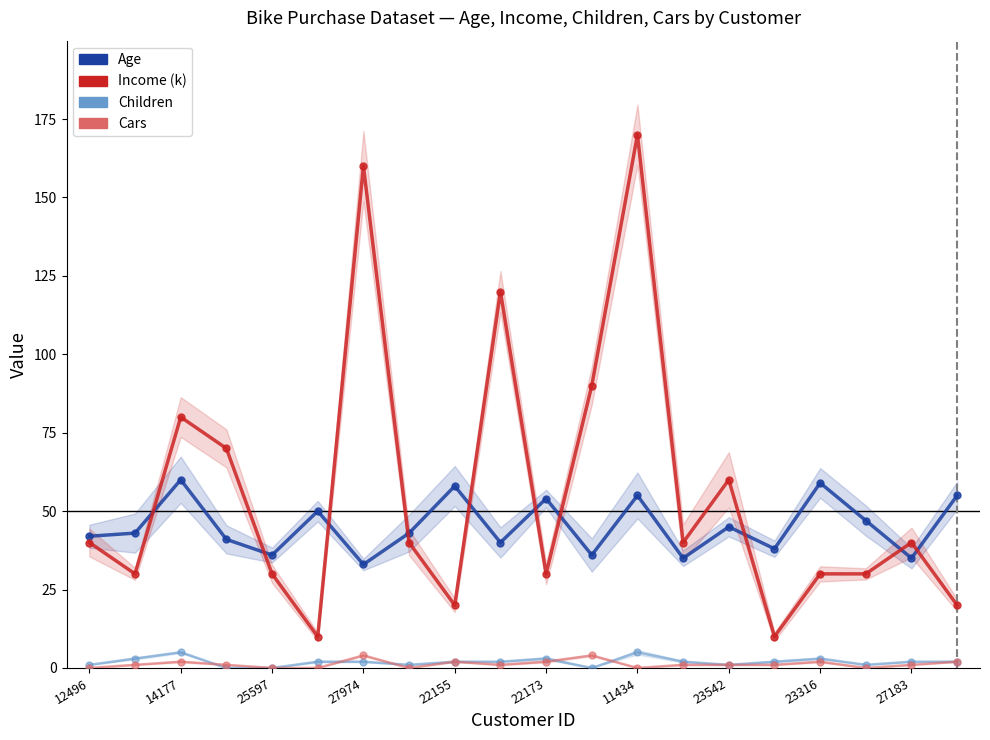

The value of Income (k) at 17 is 30. True or false?

True